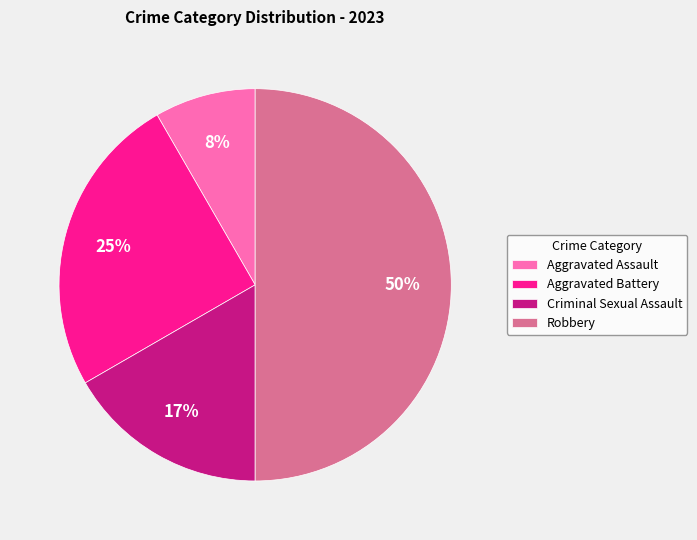

What percentage is the Aggravated Battery slice, to the nearest percent?

25%